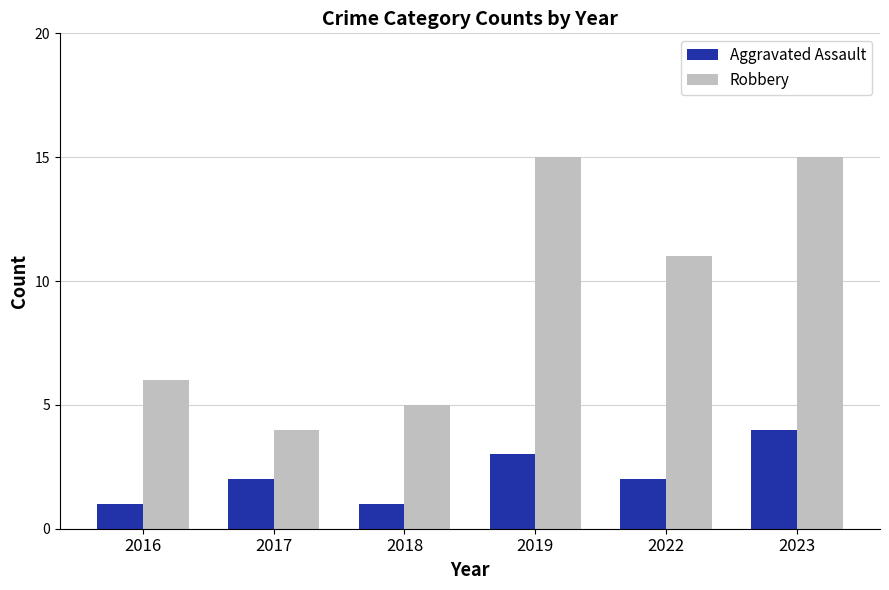

What is the maximum value for Aggravated Assault?

4